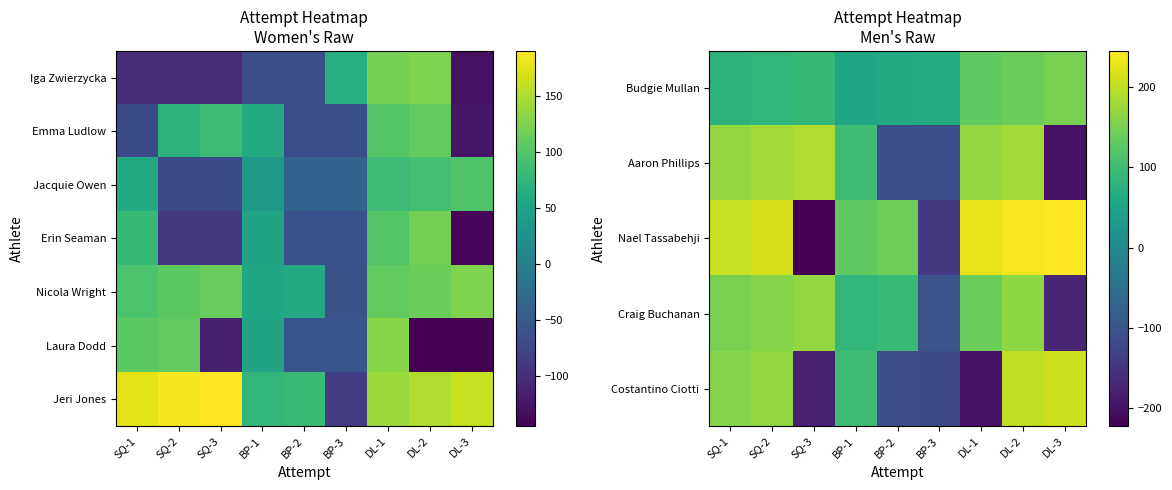

What is the difference between the maximum and minimum values in the Laura Dodd series?

275.0